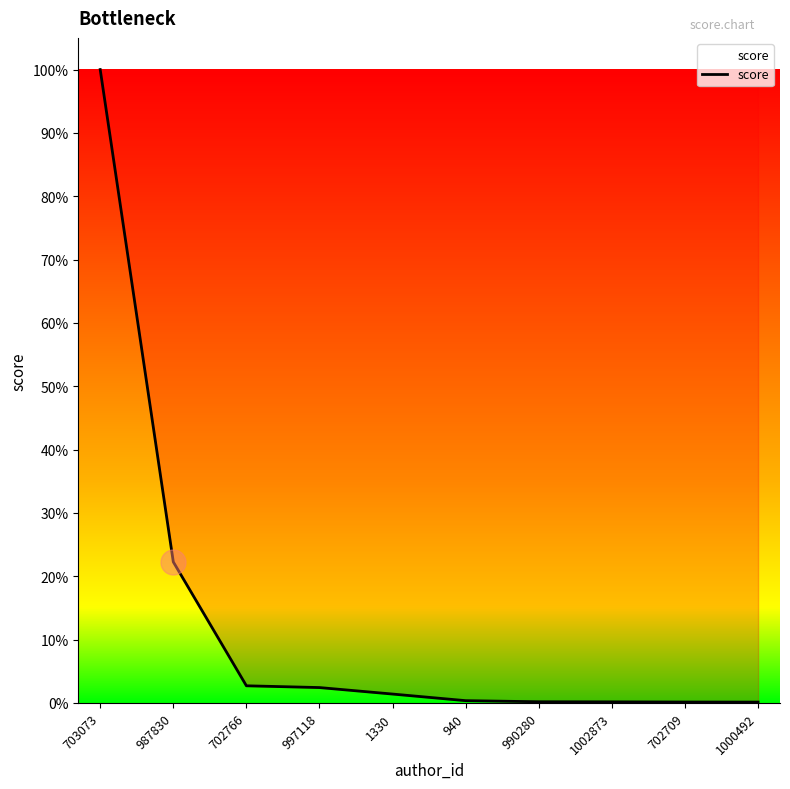

Is this an area chart (filled region under the line)?

No